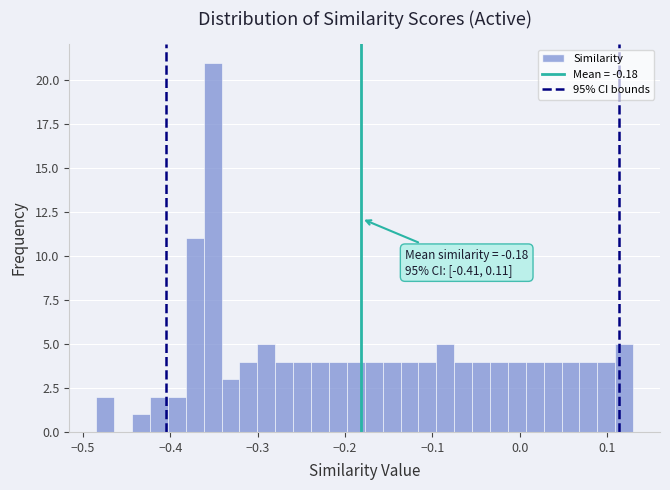

Around what value on the x-axis is the tallest bar? Give the approximate position of its centre, as read against the axis.

-0.35